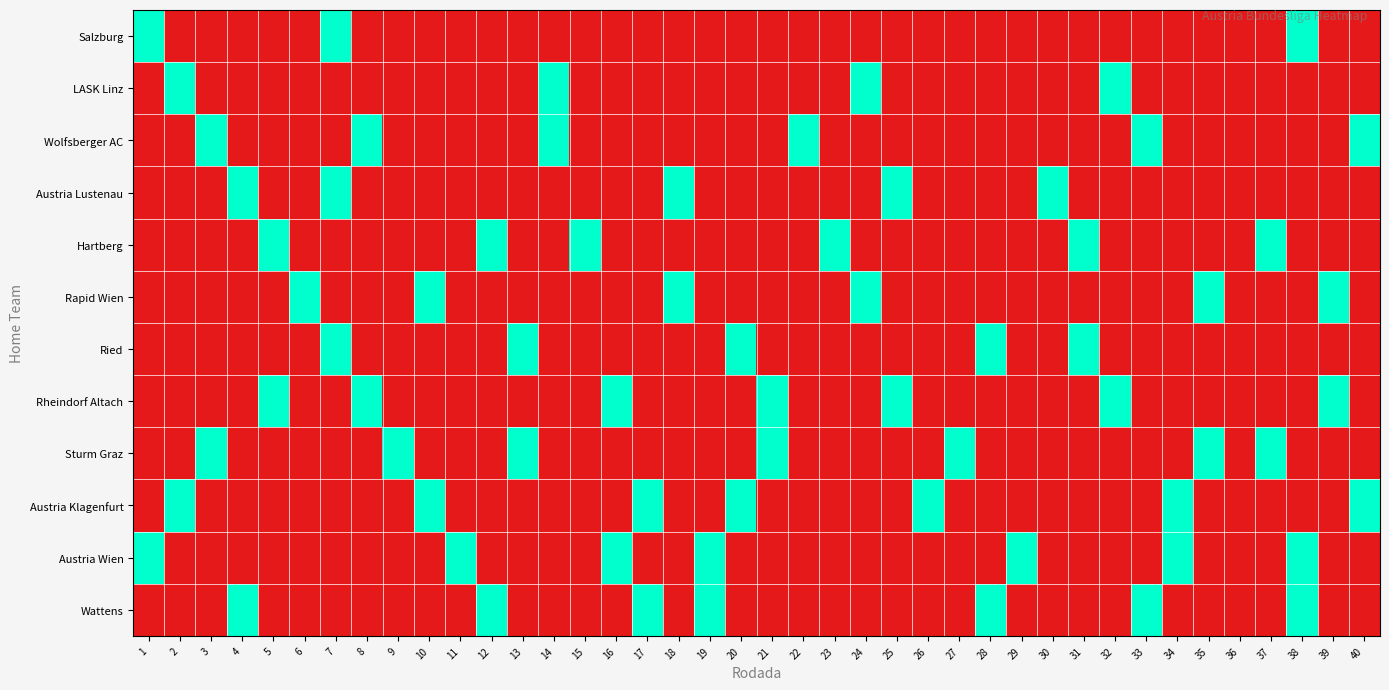

Reading right to left, transcribe all the data shown in this chart.

Salzburg: 40=0	39=0	38=1	37=0	36=0	35=0	34=0	33=0	32=0	31=0	30=0	29=0	28=0	27=0	26=0	25=0	24=0	23=0	22=0	21=0	20=0	19=0	18=0	17=0	16=0	15=0	14=0	13=0	12=0	11=0	10=0	9=0	8=0	7=1	6=0	5=0	4=0	3=0	2=0	1=1
LASK Linz: 40=0	39=0	38=0	37=0	36=0	35=0	34=0	33=0	32=1	31=0	30=0	29=0	28=0	27=0	26=0	25=0	24=1	23=0	22=0	21=0	20=0	19=0	18=0	17=0	16=0	15=0	14=1	13=0	12=0	11=0	10=0	9=0	8=0	7=0	6=0	5=0	4=0	3=0	2=1	1=0
Wolfsberger AC: 40=1	39=0	38=0	37=0	36=0	35=0	34=0	33=1	32=0	31=0	30=0	29=0	28=0	27=0	26=0	25=0	24=0	23=0	22=1	21=0	20=0	19=0	18=0	17=0	16=0	15=0	14=1	13=0	12=0	11=0	10=0	9=0	8=1	7=0	6=0	5=0	4=0	3=1	2=0	1=0
Austria Lustenau: 40=0	39=0	38=0	37=0	36=0	35=0	34=0	33=0	32=0	31=0	30=1	29=0	28=0	27=0	26=0	25=1	24=0	23=0	22=0	21=0	20=0	19=0	18=1	17=0	16=0	15=0	14=0	13=0	12=0	11=0	10=0	9=0	8=0	7=1	6=0	5=0	4=1	3=0	2=0	1=0
Hartberg: 40=0	39=0	38=0	37=1	36=0	35=0	34=0	33=0	32=0	31=1	30=0	29=0	28=0	27=0	26=0	25=0	24=0	23=1	22=0	21=0	20=0	19=0	18=0	17=0	16=0	15=1	14=0	13=0	12=1	11=0	10=0	9=0	8=0	7=0	6=0	5=1	4=0	3=0	2=0	1=0
Rapid Wien: 40=0	39=1	38=0	37=0	36=0	35=1	34=0	33=0	32=0	31=0	30=0	29=0	28=0	27=0	26=0	25=0	24=1	23=0	22=0	21=0	20=0	19=0	18=1	17=0	16=0	15=0	14=0	13=0	12=0	11=0	10=1	9=0	8=0	7=0	6=1	5=0	4=0	3=0	2=0	1=0
Ried: 40=0	39=0	38=0	37=0	36=0	35=0	34=0	33=0	32=0	31=1	30=0	29=0	28=1	27=0	26=0	25=0	24=0	23=0	22=0	21=0	20=1	19=0	18=0	17=0	16=0	15=0	14=0	13=1	12=0	11=0	10=0	9=0	8=0	7=1	6=0	5=0	4=0	3=0	2=0	1=0
Rheindorf Altach: 40=0	39=1	38=0	37=0	36=0	35=0	34=0	33=0	32=1	31=0	30=0	29=0	28=0	27=0	26=0	25=1	24=0	23=0	22=0	21=1	20=0	19=0	18=0	17=0	16=1	15=0	14=0	13=0	12=0	11=0	10=0	9=0	8=1	7=0	6=0	5=1	4=0	3=0	2=0	1=0
Sturm Graz: 40=0	39=0	38=0	37=1	36=0	35=1	34=0	33=0	32=0	31=0	30=0	29=0	28=0	27=1	26=0	25=0	24=0	23=0	22=0	21=1	20=0	19=0	18=0	17=0	16=0	15=0	14=0	13=1	12=0	11=0	10=0	9=1	8=0	7=0	6=0	5=0	4=0	3=1	2=0	1=0
Austria Klagenfurt: 40=1	39=0	38=0	37=0	36=0	35=0	34=1	33=0	32=0	31=0	30=0	29=0	28=0	27=0	26=1	25=0	24=0	23=0	22=0	21=0	20=1	19=0	18=0	17=1	16=0	15=0	14=0	13=0	12=0	11=0	10=1	9=0	8=0	7=0	6=0	5=0	4=0	3=0	2=1	1=0
Austria Wien: 40=0	39=0	38=1	37=0	36=0	35=0	34=1	33=0	32=0	31=0	30=0	29=1	28=0	27=0	26=0	25=0	24=0	23=0	22=0	21=0	20=0	19=1	18=0	17=0	16=1	15=0	14=0	13=0	12=0	11=1	10=0	9=0	8=0	7=0	6=0	5=0	4=0	3=0	2=0	1=1
Wattens: 40=0	39=0	38=1	37=0	36=0	35=0	34=0	33=1	32=0	31=0	30=0	29=0	28=1	27=0	26=0	25=0	24=0	23=0	22=0	21=0	20=0	19=1	18=0	17=1	16=0	15=0	14=0	13=0	12=1	11=0	10=0	9=0	8=0	7=0	6=0	5=0	4=1	3=0	2=0	1=0